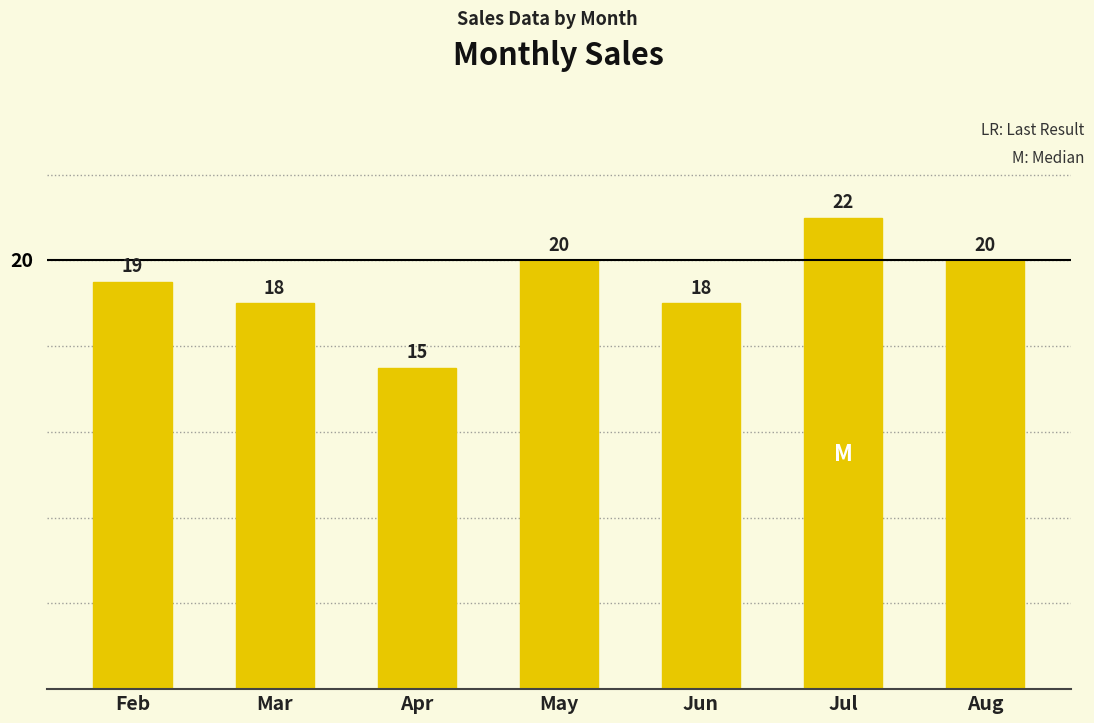

What is the average value?

19